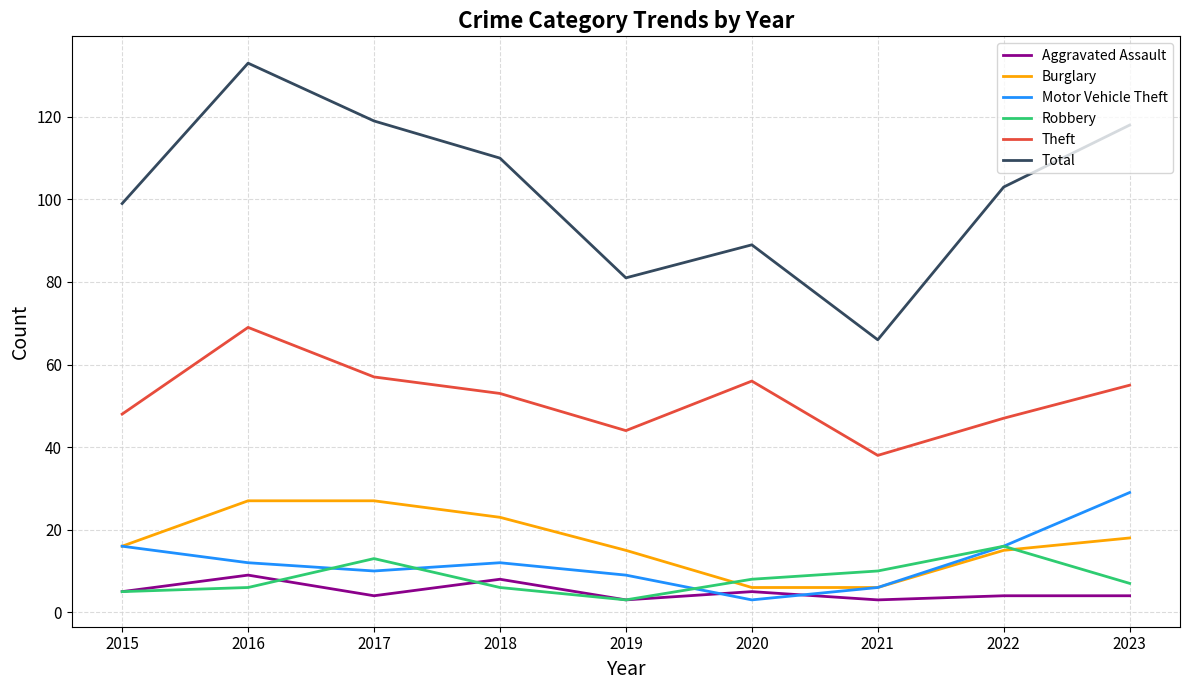

How many lines are shown in the chart?

6